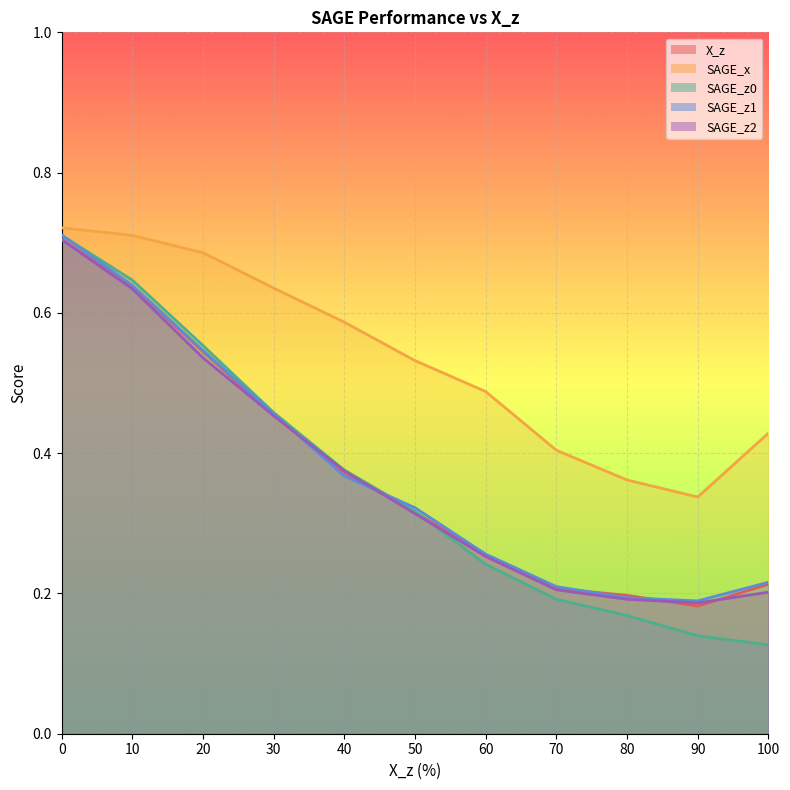

What are all the series names shown in the legend?

X_z, SAGE_x, SAGE_z0, SAGE_z1, SAGE_z2